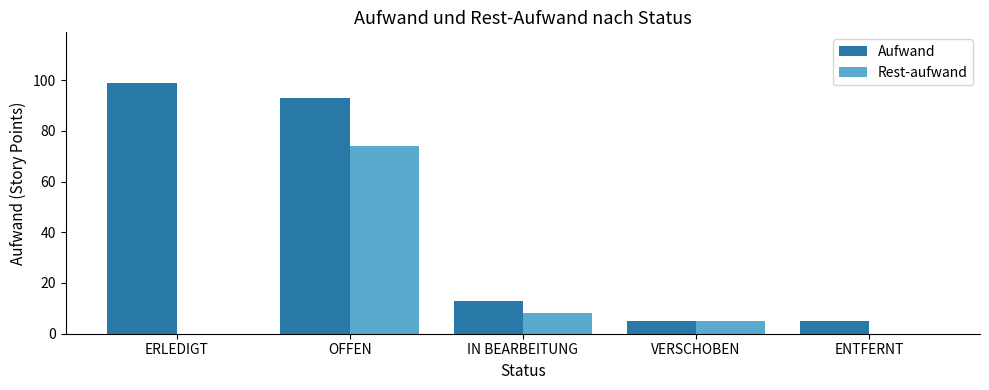

Between OFFEN and IN BEARBEITUNG, which series saw the biggest shift?

Aufwand